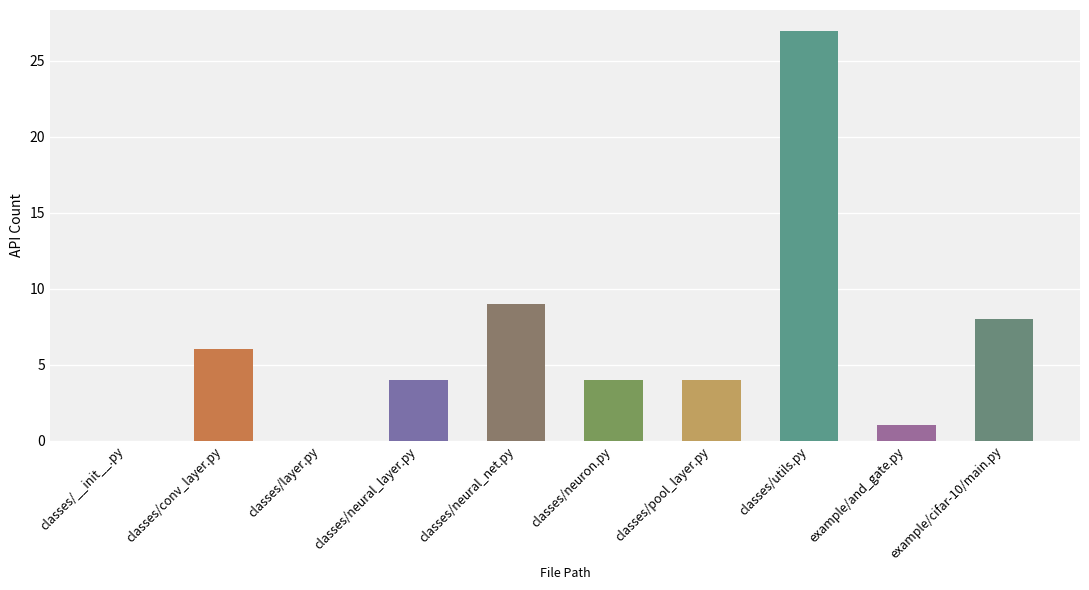

What position from the right is classes/conv_layer.py?

9